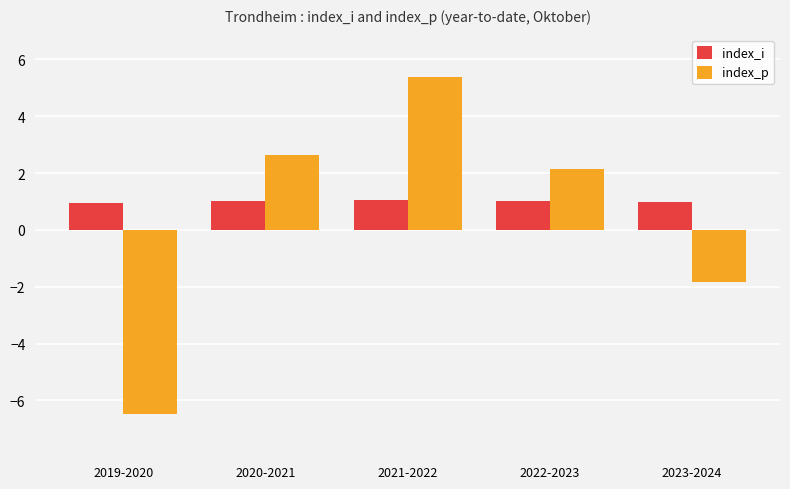

At which category is the sum across all series the highest?

2021-2022